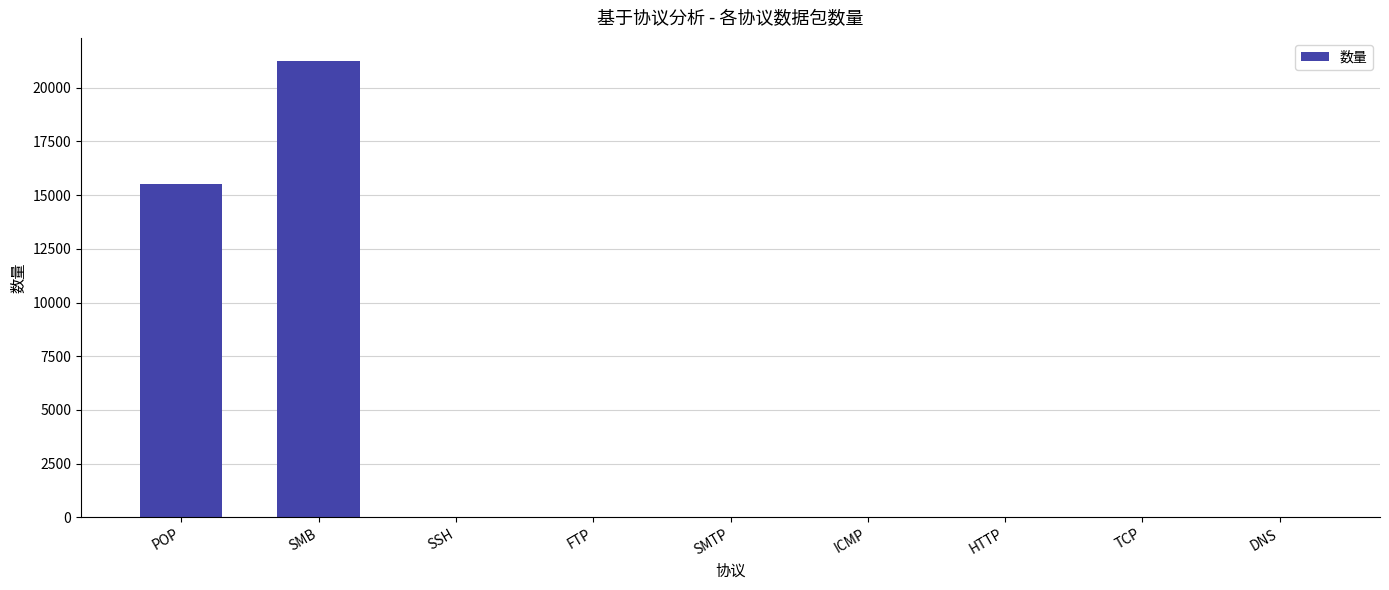

What is the greatest value displayed?

21257